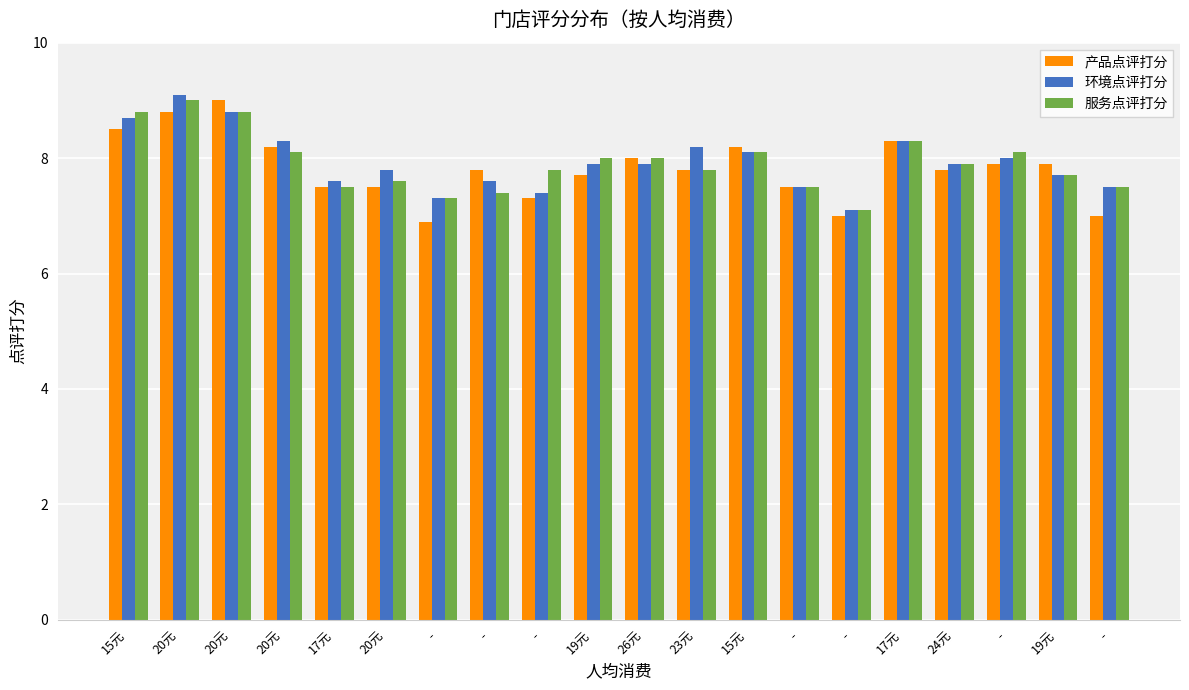

What is the difference between the highest and lowest values at 15元?

0.3